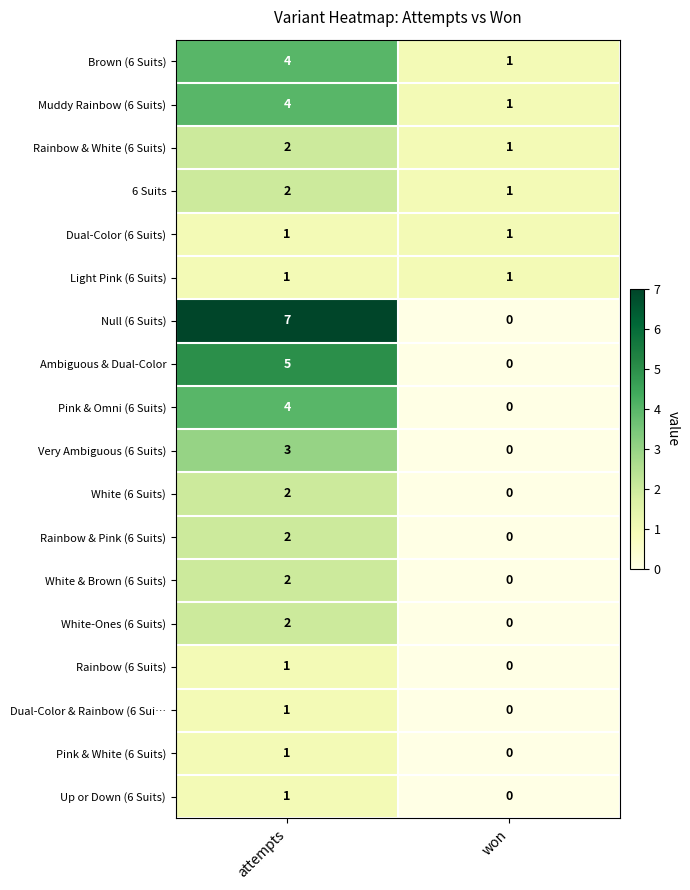

How many data points in Ambiguous & Dual-Color are less than 5?

1